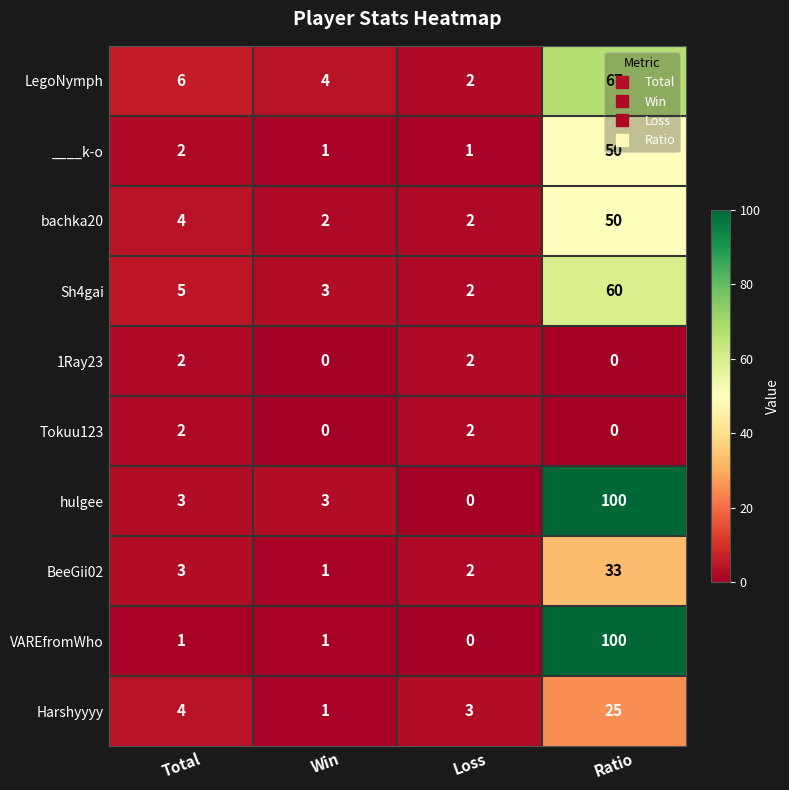

At how many categories does at least one series exceed 86?

1